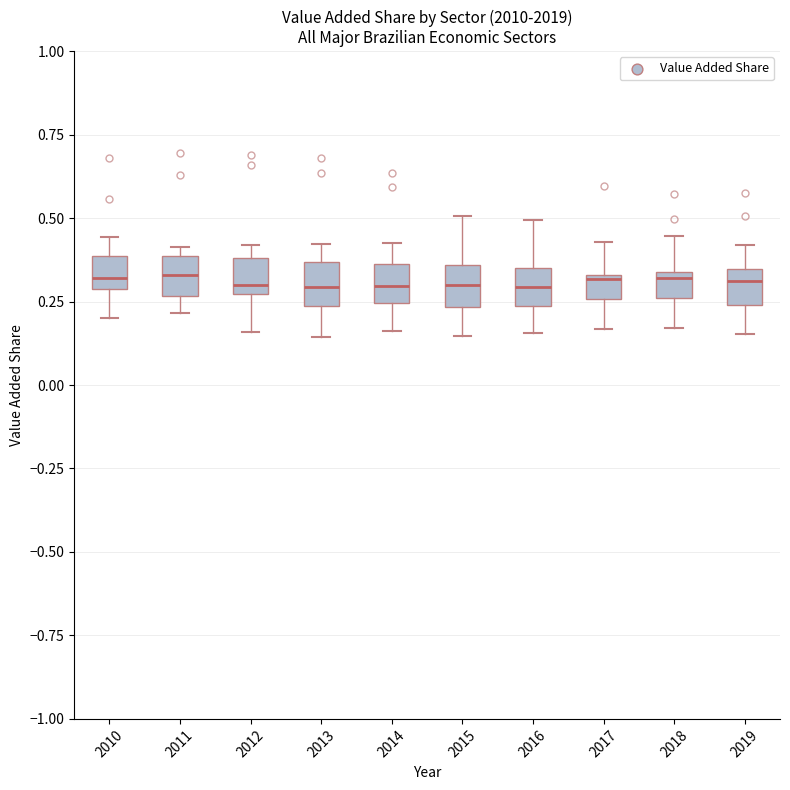

Where is the lower edge of the box at x = 2017 on the y-axis? The values are not printed on the chart, so give them approximately, as read against the axis.

0.25